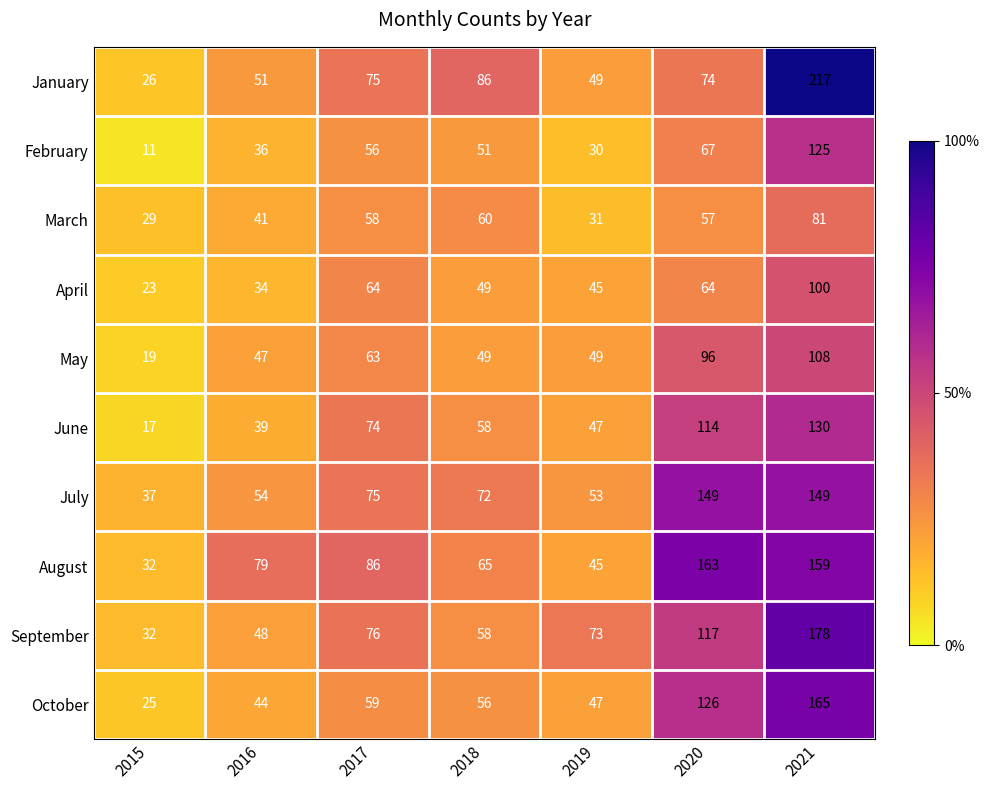

Where is May nearest to the value 63?

2017